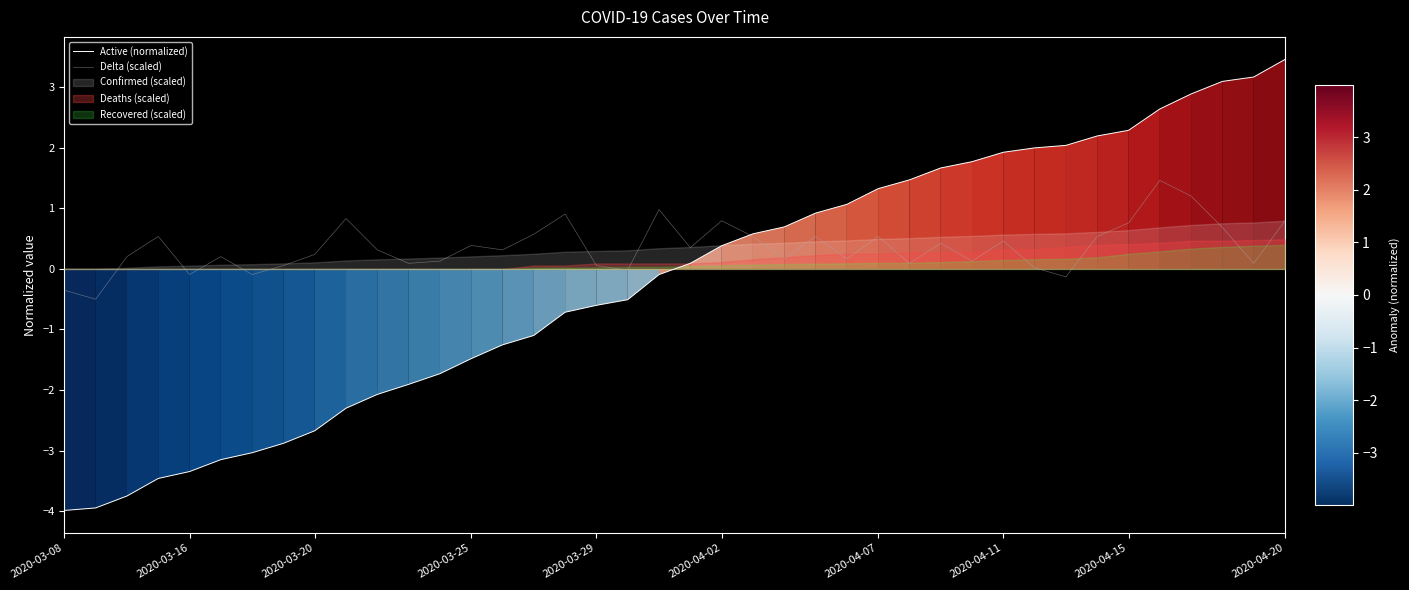

True or false: Active (normalized) has more than 1 interior local peaks.

False